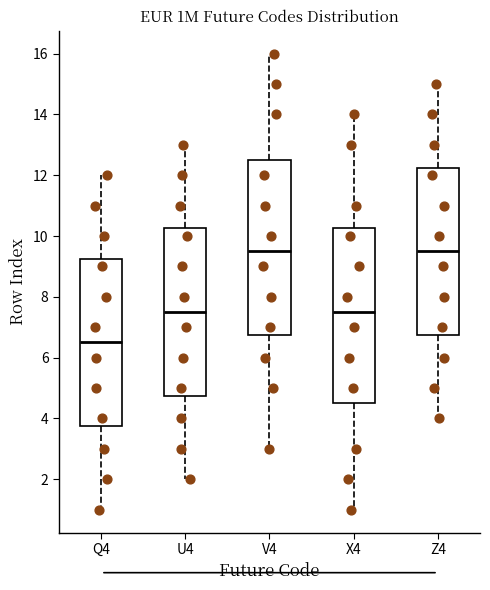

Reading left to right, transcribe this box plot: for each box, give where its median line is, the range the box spans, and where its two whiskers end, as read against the y-axis. The values are not printed on the chart, so give them approximately, as read against the axis.

Q4: median 6.6, box 3.8 to 9.2, whiskers 1.0 to 12.0
U4: median 7.6, box 4.8 to 10.2, whiskers 2.0 to 13.0
V4: median 9.6, box 6.8 to 12.6, whiskers 3.0 to 16.0
X4: median 7.6, box 4.6 to 10.2, whiskers 1.0 to 14.0
Z4: median 9.6, box 6.8 to 12.2, whiskers 4.0 to 15.0